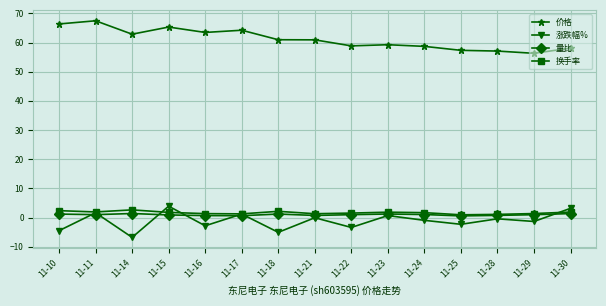

At which category does the chart reach its peak across all series?

11-11